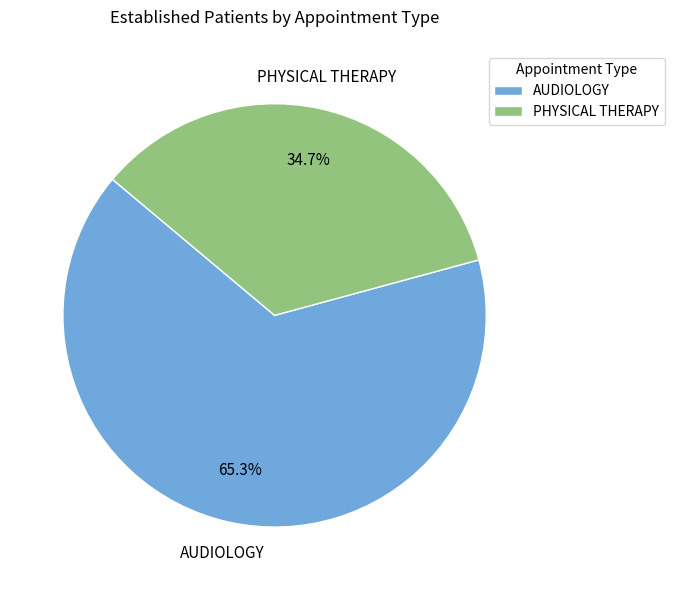

Approximately how many times larger is the value at PHYSICAL THERAPY compared to AUDIOLOGY?

0.5